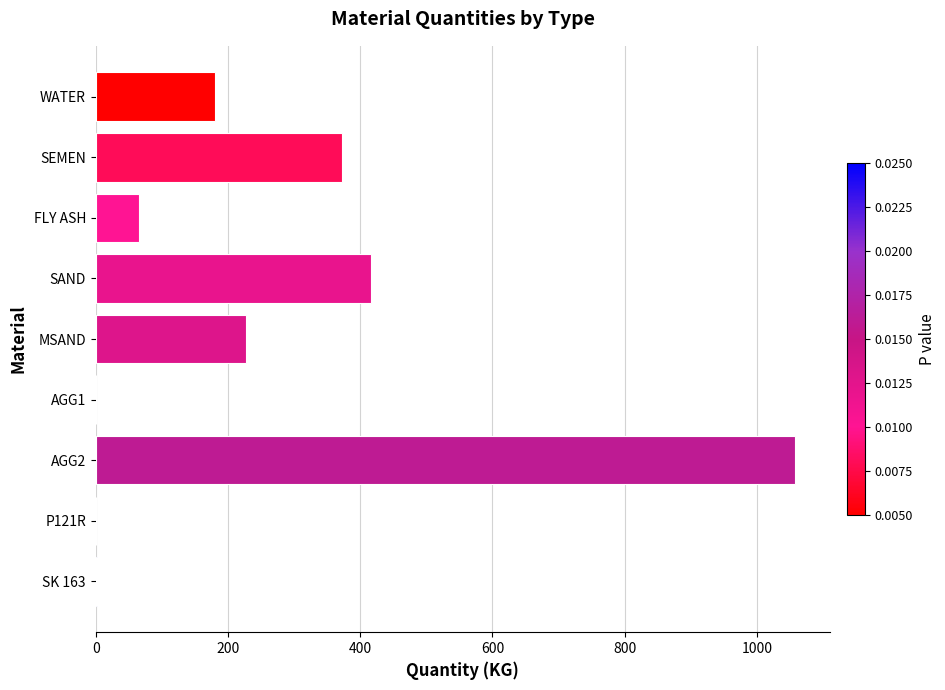

What is the sum of all values?

2322.4